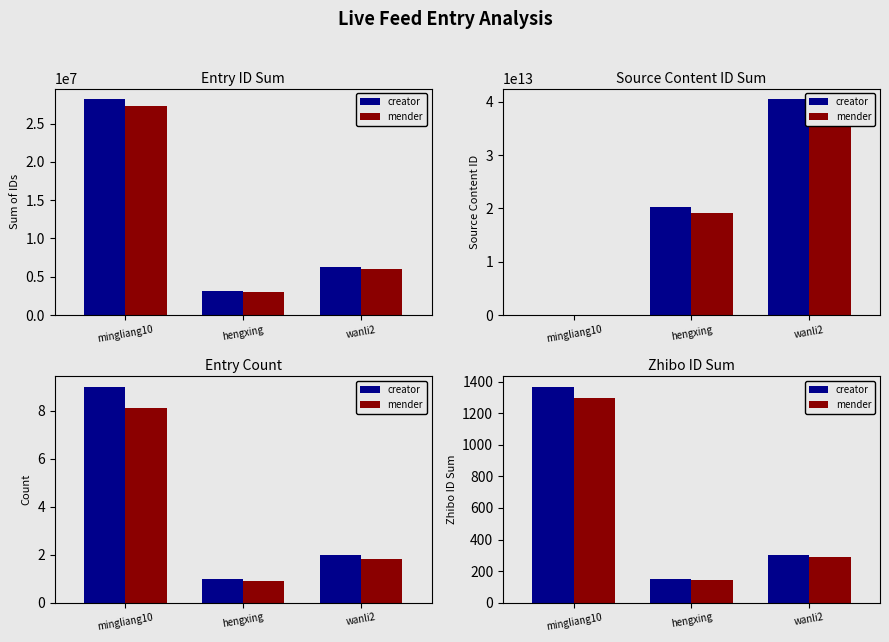

What is the total value across all series at wanli2?

592.8